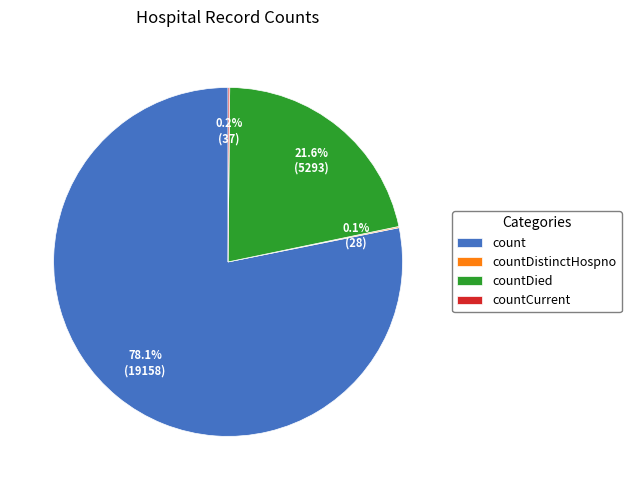

Which category has the biggest portion of the pie?

count